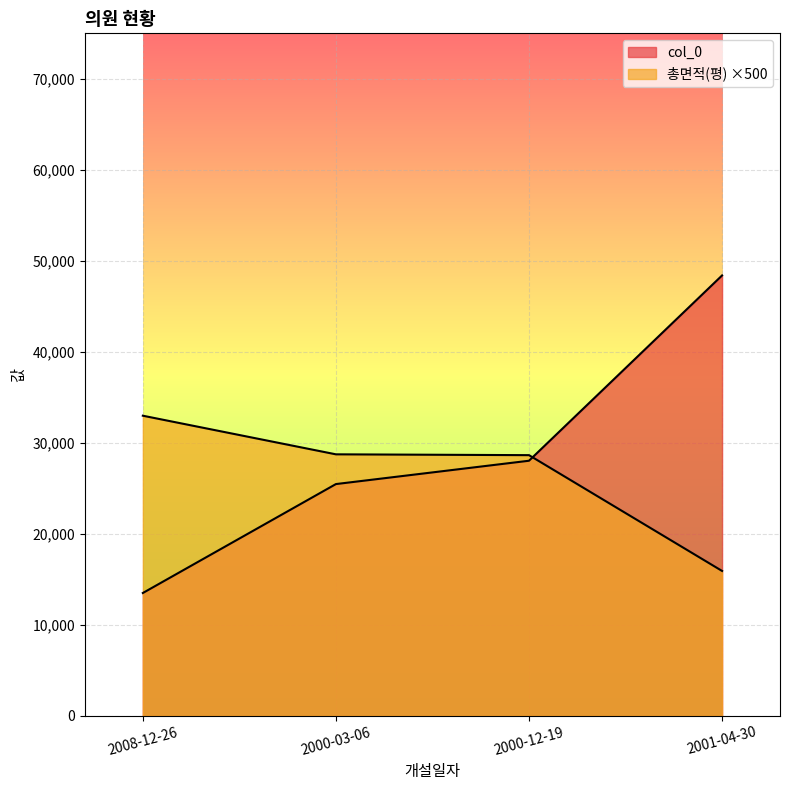

At how many categories does at least one series exceed 15529?

4